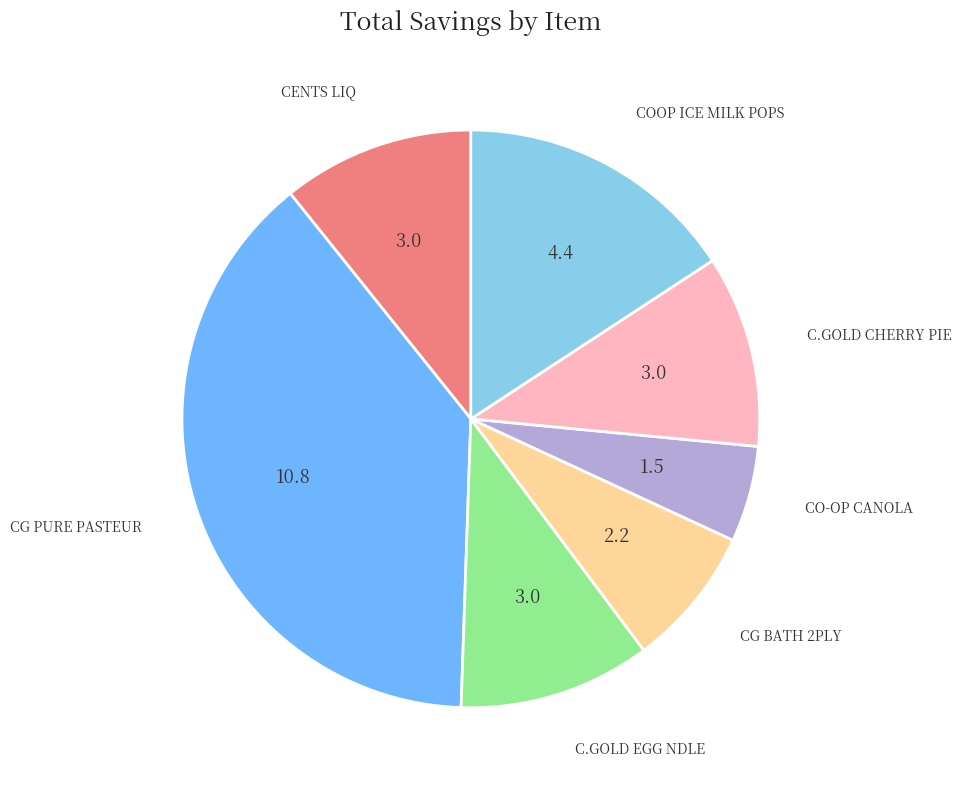

Is there any slice that represents more than half of the pie?

No